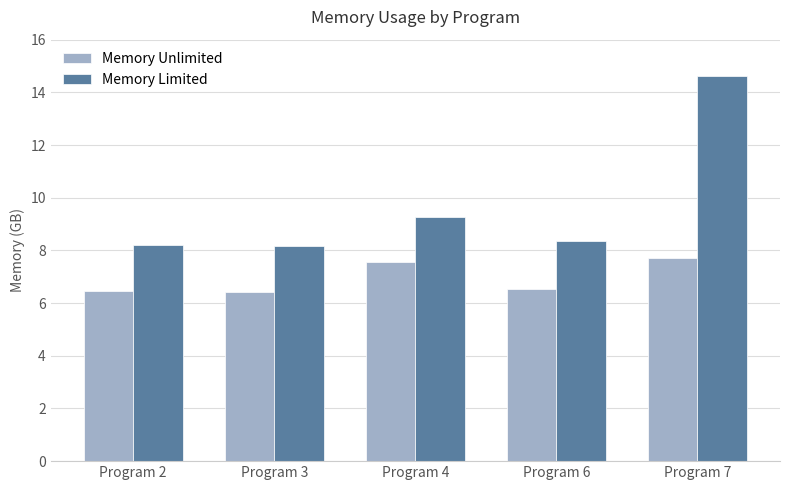

What is the average value of the Memory Limited series?

9.7